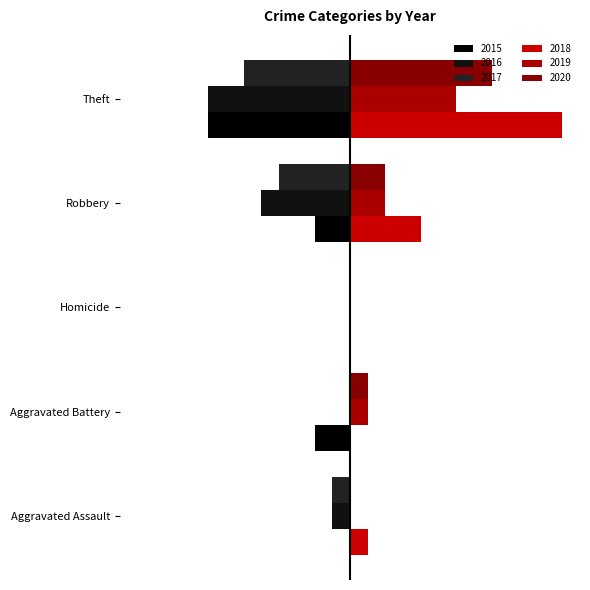

How many bars are there in total?

30